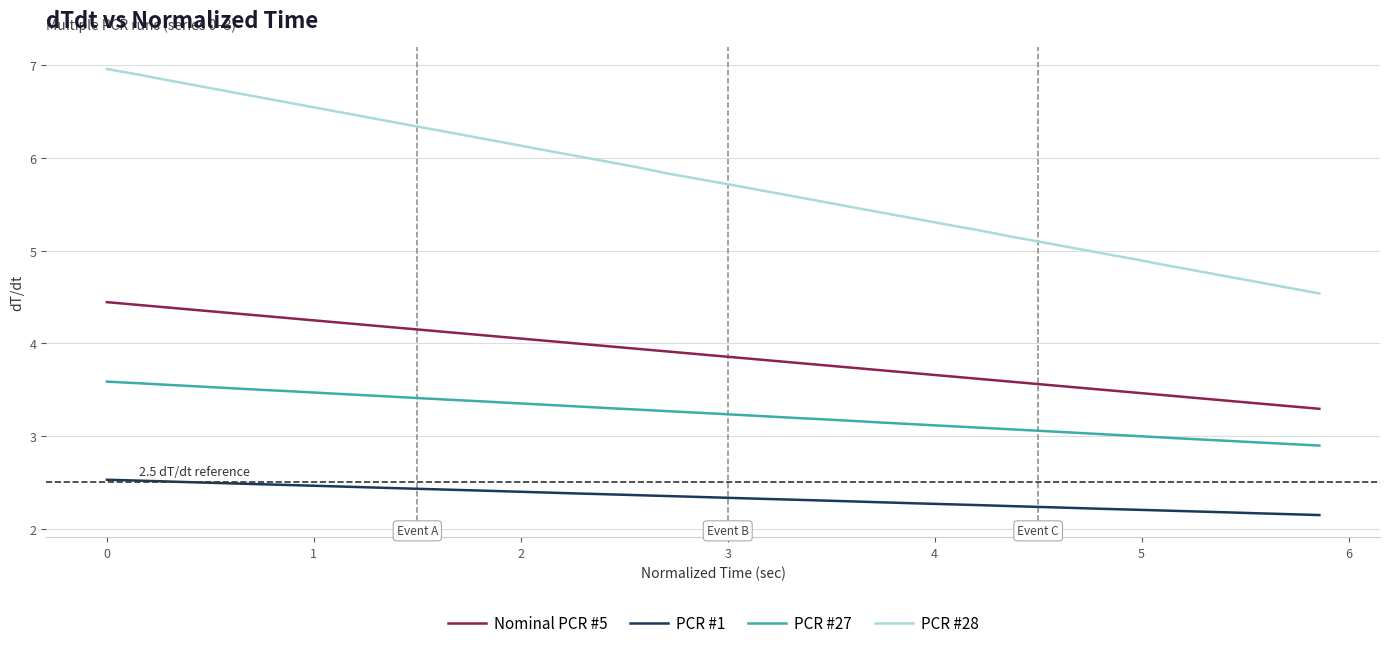

What is the difference between the maximum and minimum values in the PCR #28 series?

2.4